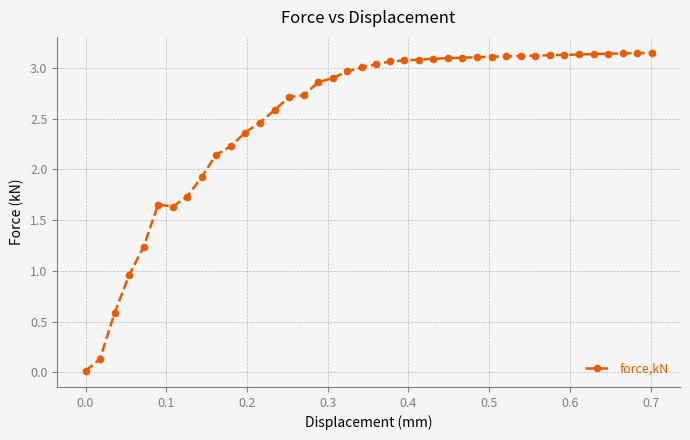

What is the sum of all values?

101.1